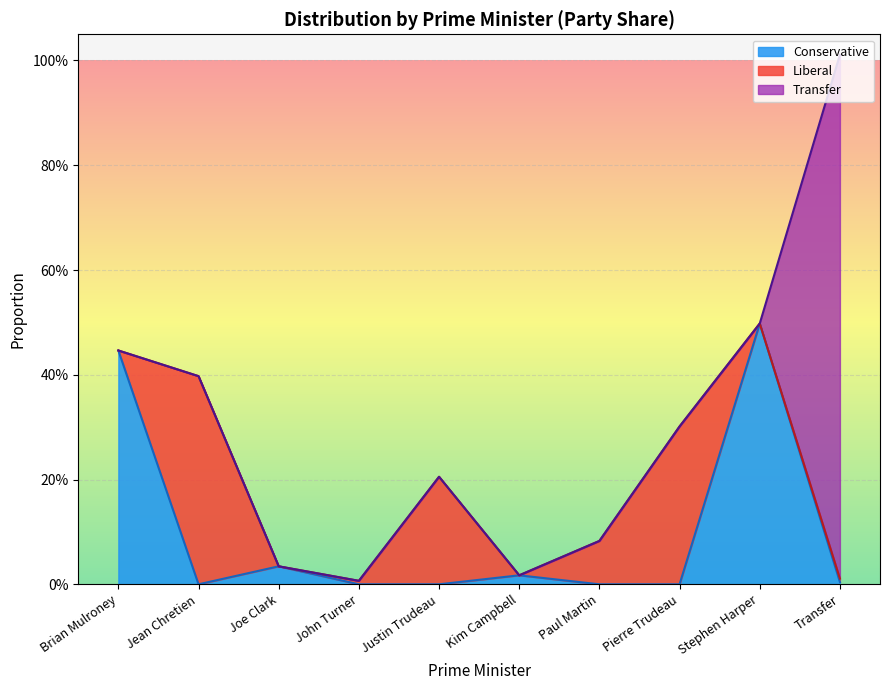

In Conservative, how many points are higher than both neighbors (excluding endpoints)?

3